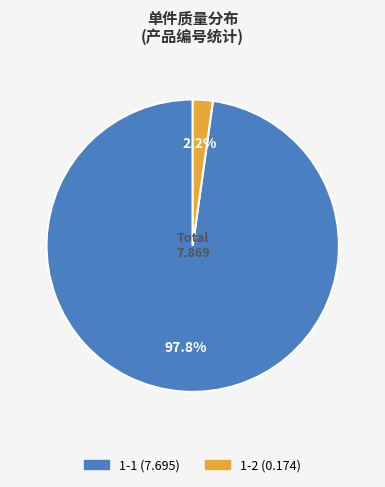

Which slice is the smallest?

1-2